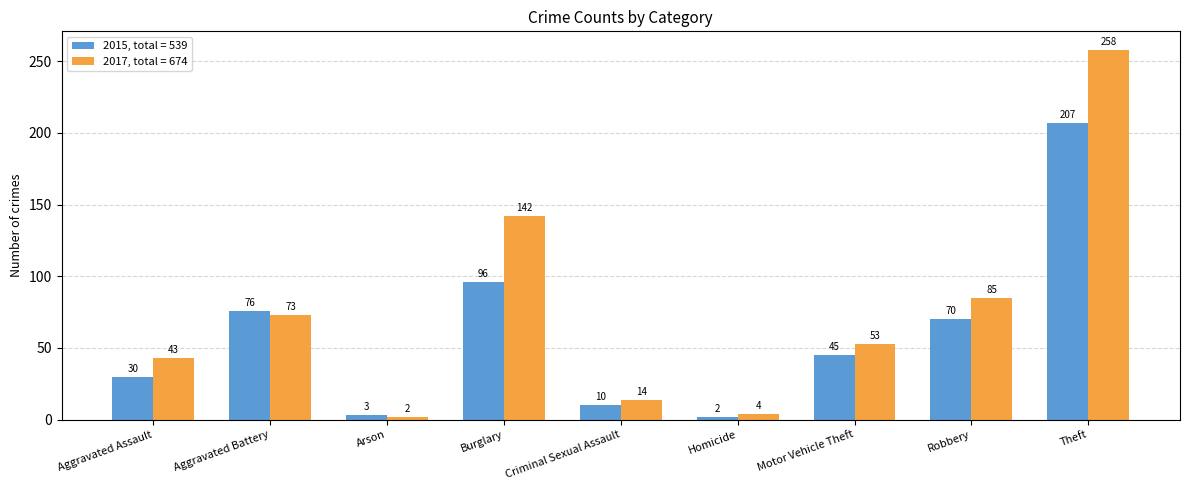

Reading left to right, extract all data points from this chart.

2015, total = 539: 30	76	3	96	10	2	45	70	207
2017, total = 674: 43	73	2	142	14	4	53	85	258